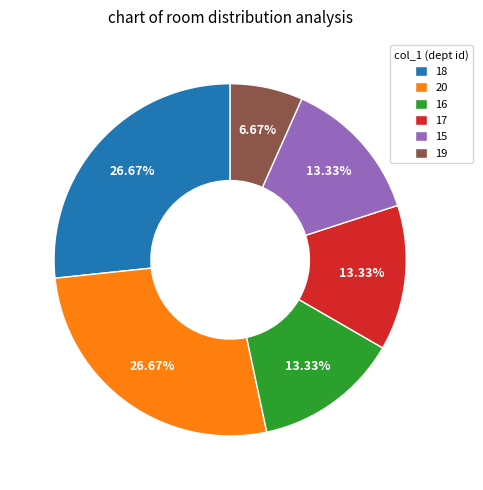

Approximately how many times larger is the value at 20 compared to 15?

2.0